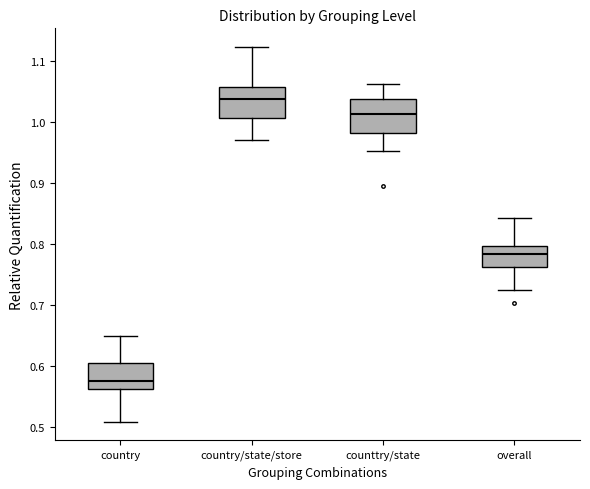

Where does the median line of the box for country/state/store sit on the y-axis? The values are not printed on the chart, so give them approximately, as read against the axis.

1.04